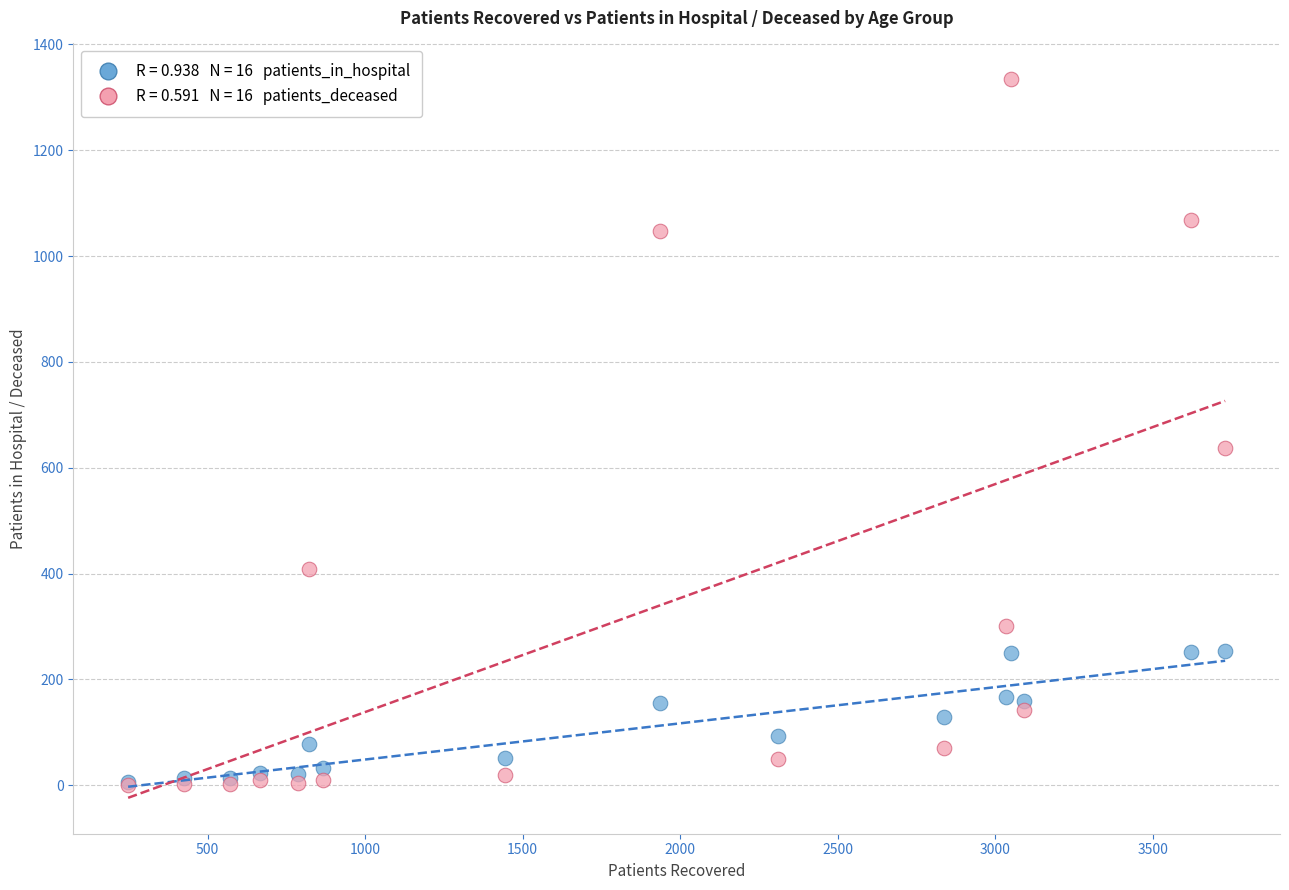

Across all series, what Y value is closest to 667?

638